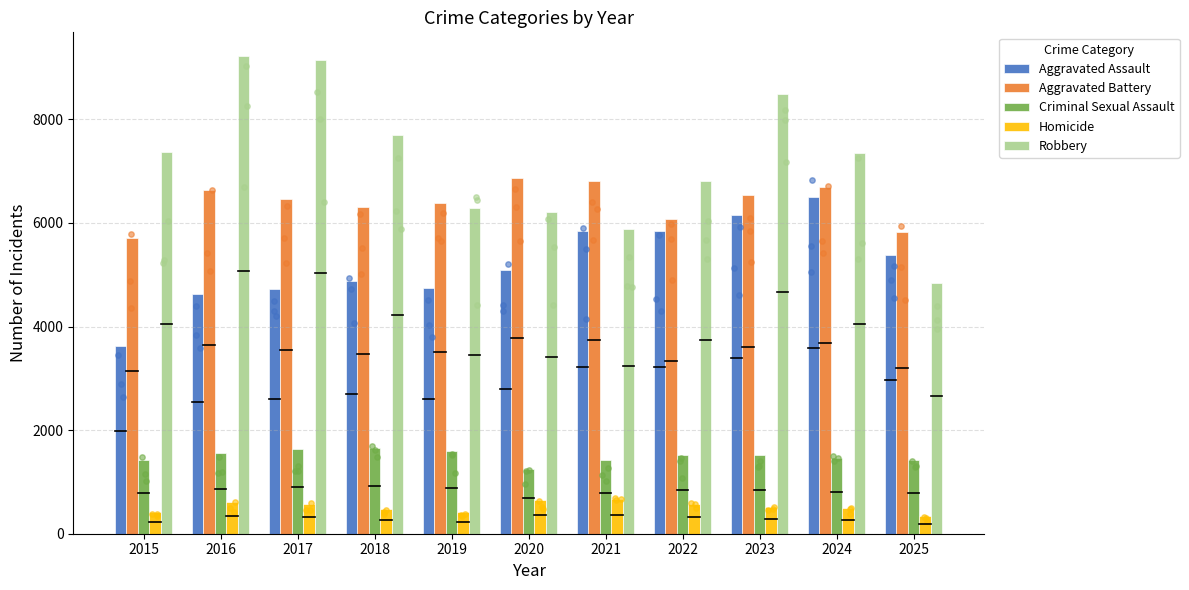

Which series has the largest Y range (max minus min)?

Robbery